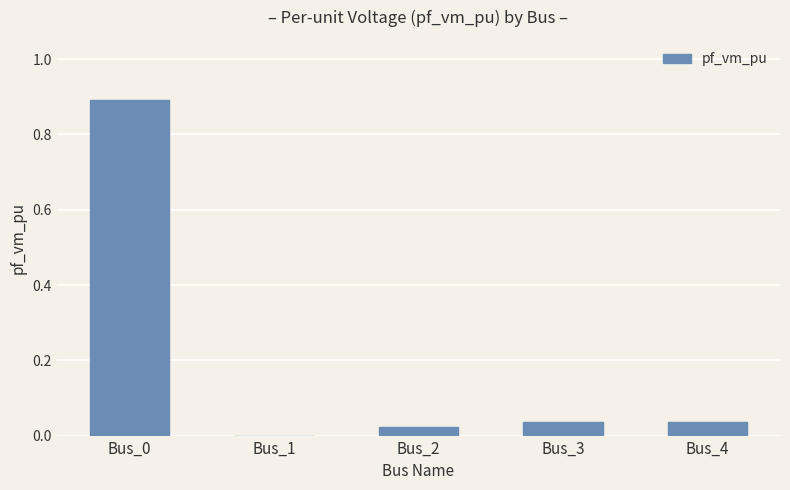

Between Bus_3 and Bus_1, which is larger?

Bus_3